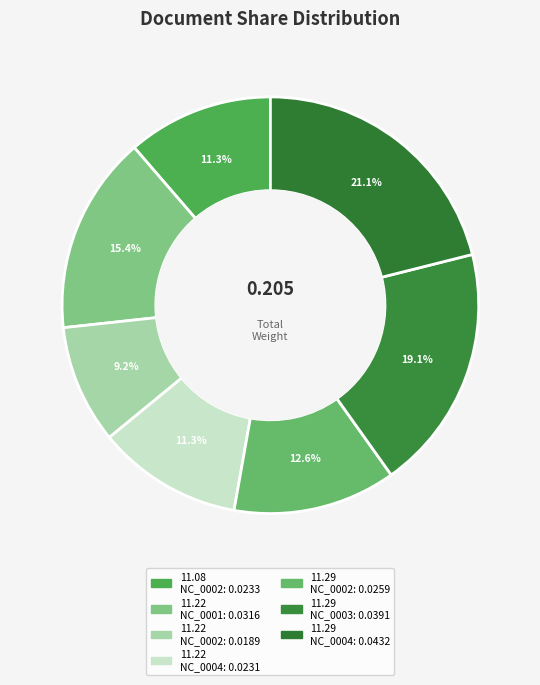

Is there any slice that represents more than half of the pie?

No